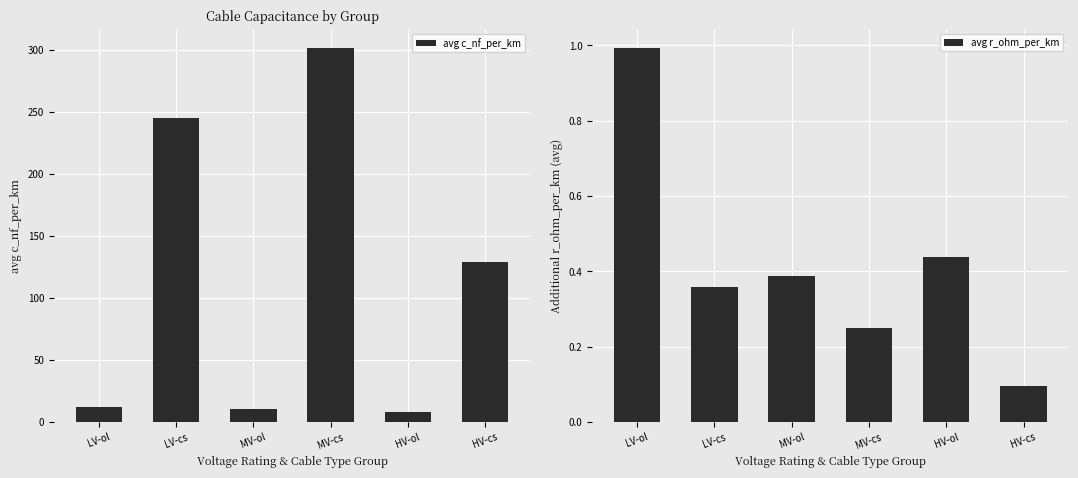

Are the bars horizontal?

No